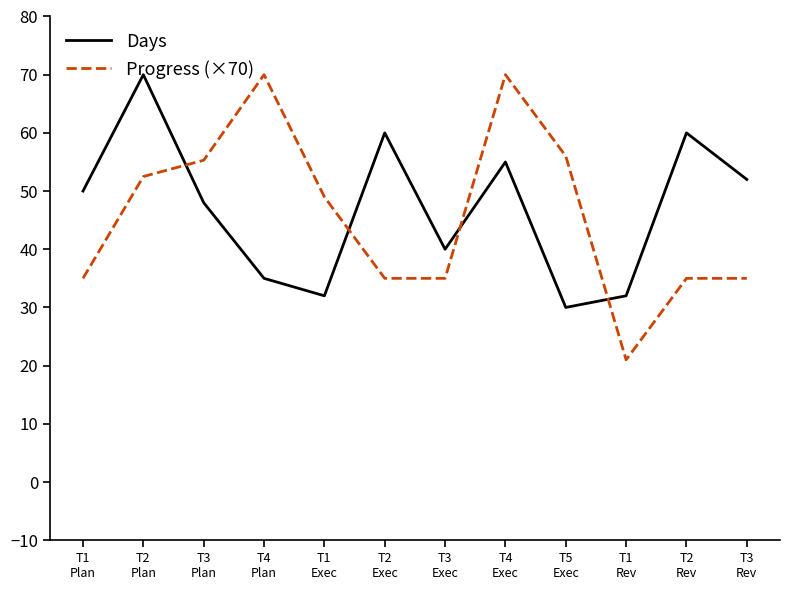

What is the highest value of the Progress (×70) series?

70.0